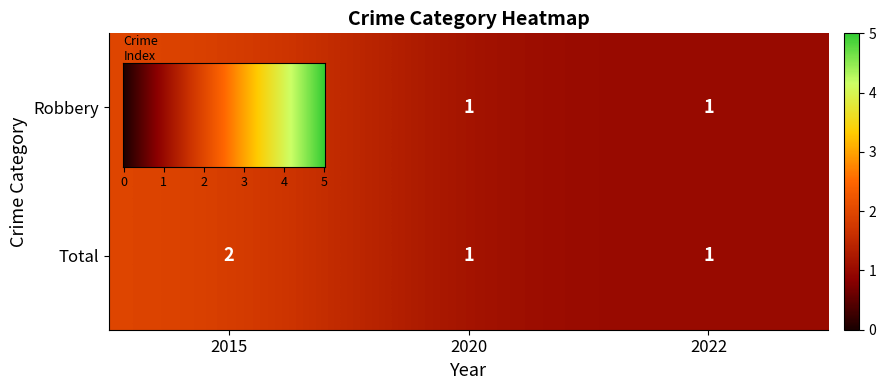

Which category has the highest value in the Total series?

2015